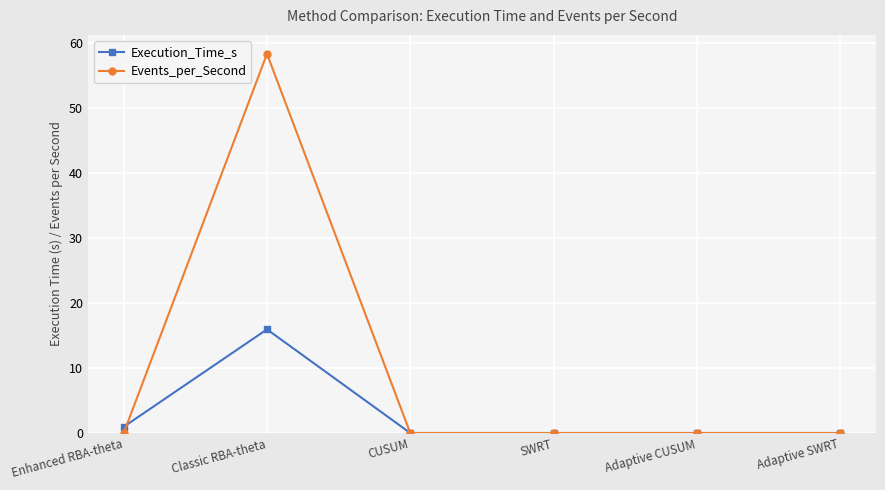

What is the label of the 6th point from the left?

Adaptive SWRT